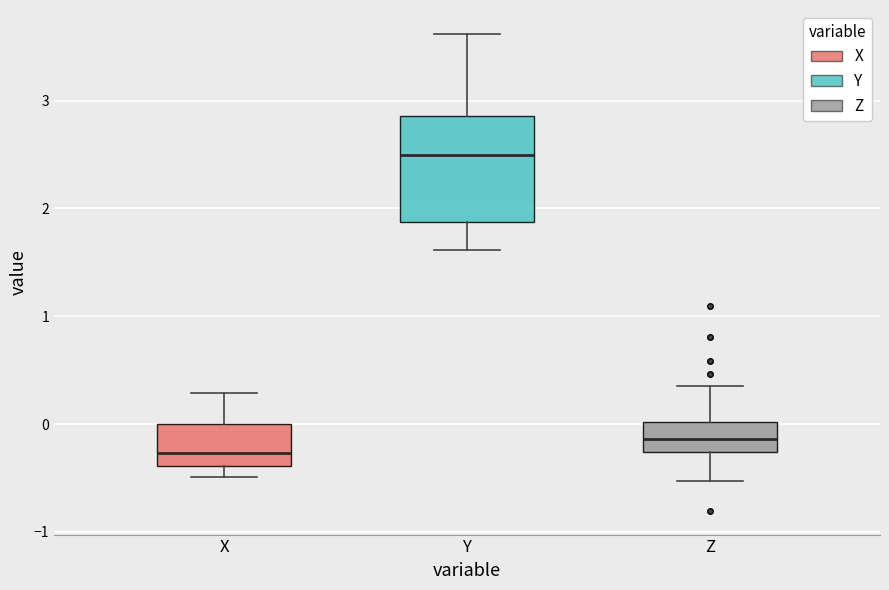

Where does the median line of the box for Z sit on the y-axis? The values are not printed on the chart, so give them approximately, as read against the axis.

-0.1